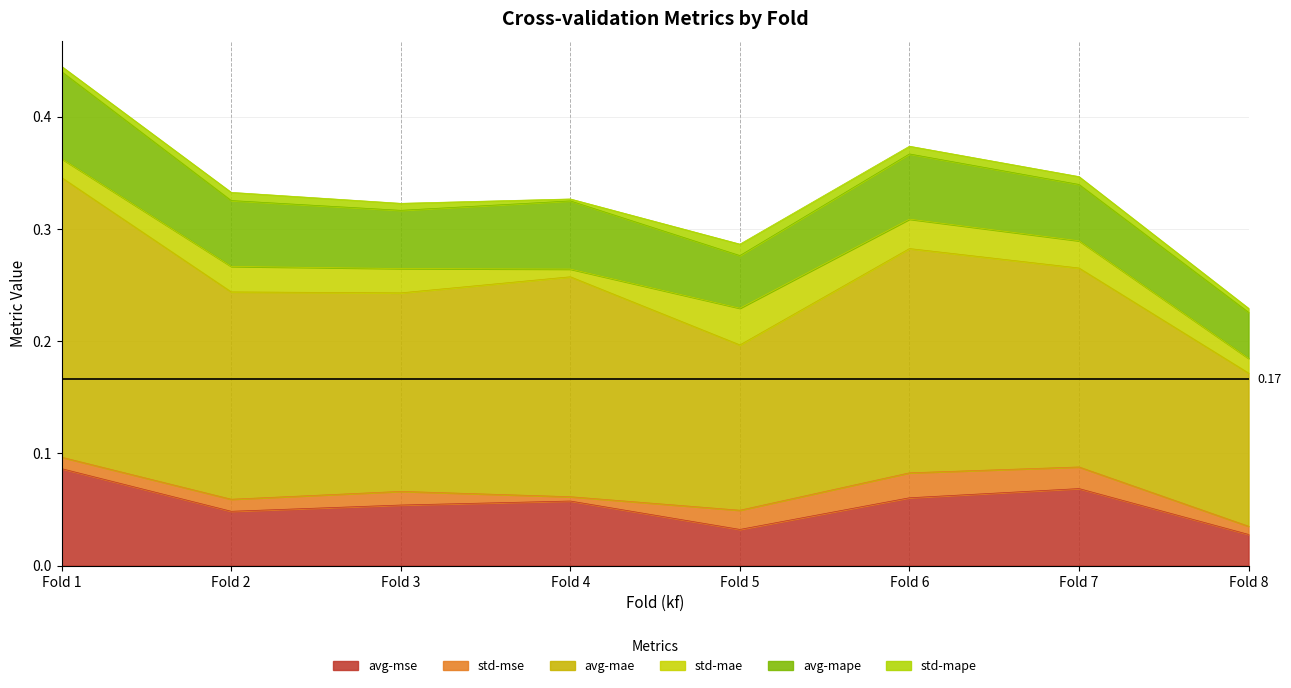

Which series changed the most between 1 and 7?

avg-mae